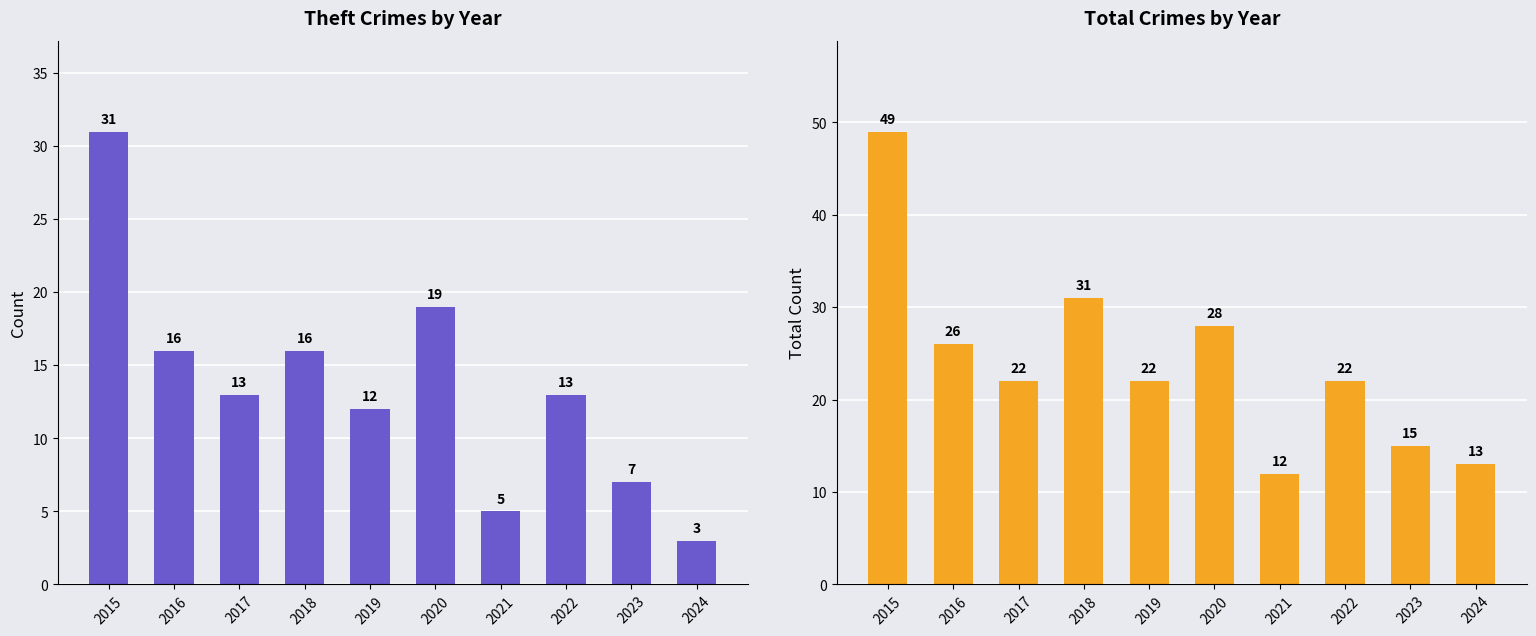

Between 2021 and 2017, which is larger?

2017